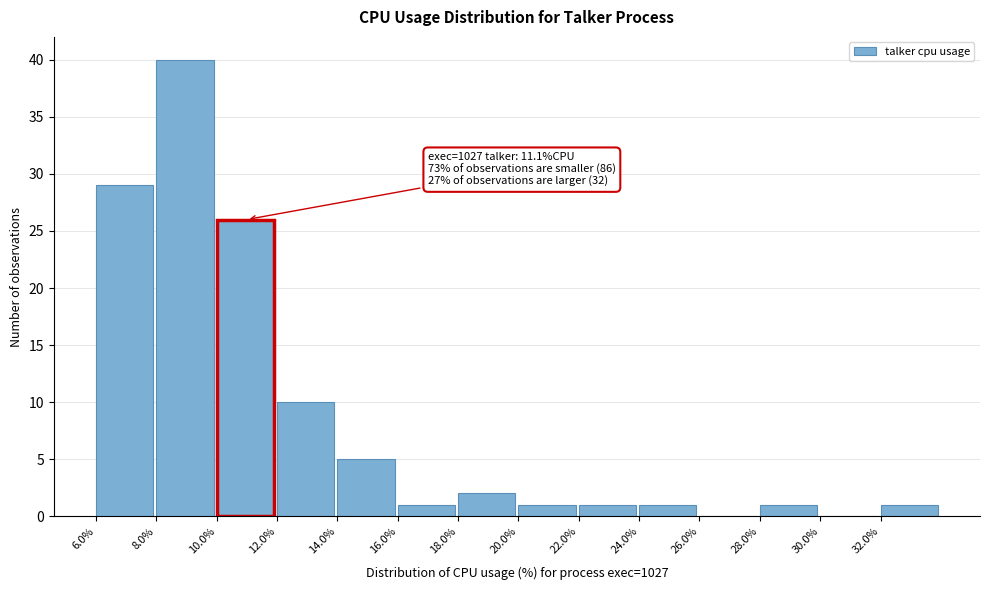

Over which range of the x-axis is the bar tallest?

8 to 10